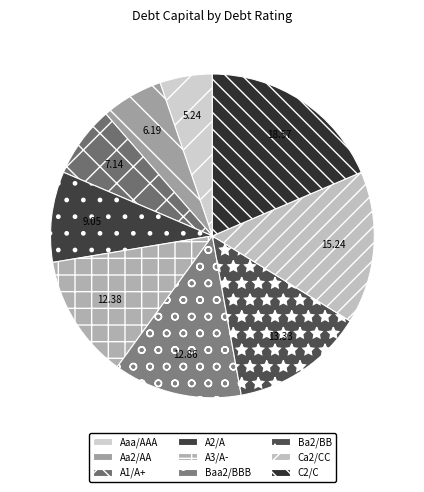

What is the total percentage of Aa2/AA and Baa2/BBB?

19.0%